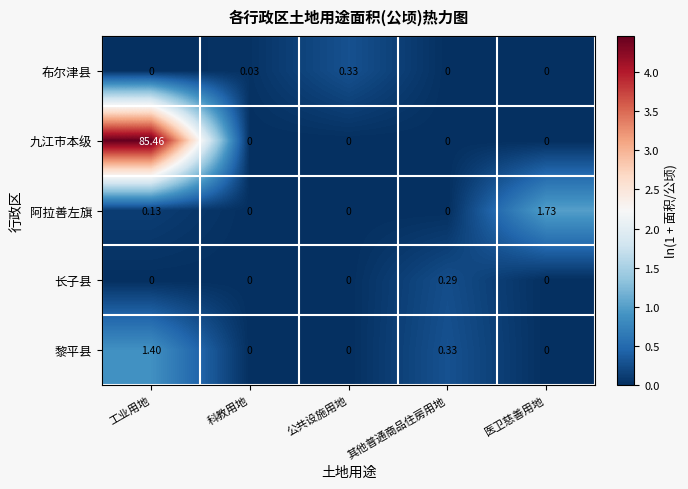

Rank the series by their maximum value, from lowest to highest.

长子县, 布尔津县, 黎平县, 阿拉善左旗, 九江市本级